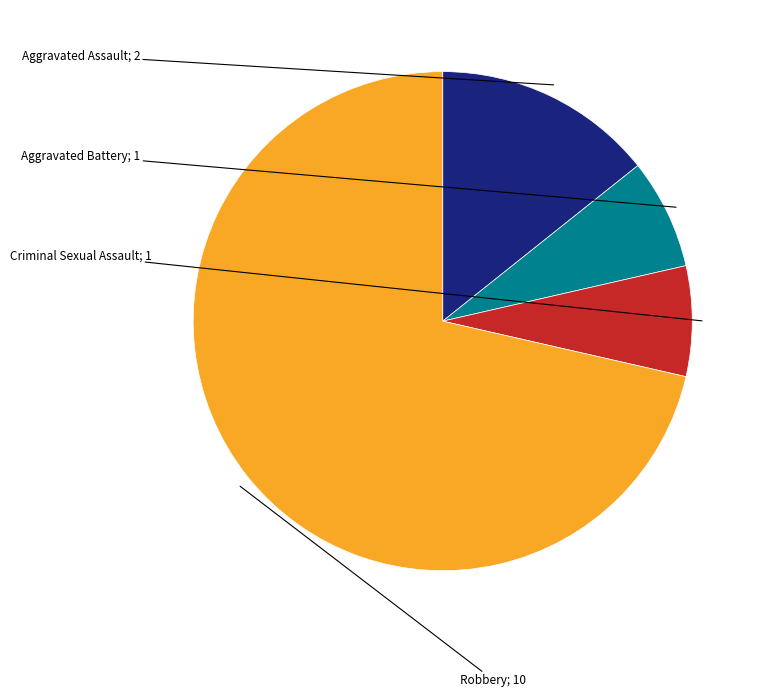

Is there any slice that represents more than half of the pie?

Yes